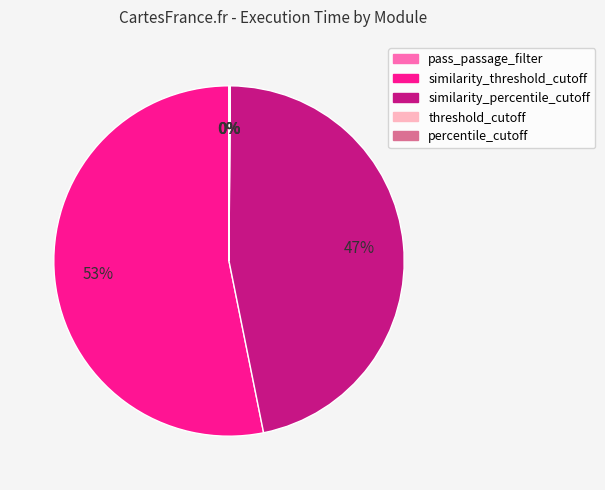

Is there any slice that represents more than half of the pie?

Yes